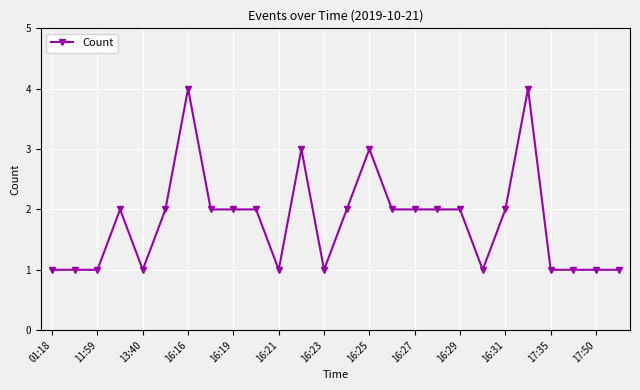

Reading left to right, what are all the values shown in this chart?

1	1	1	2	1	2	4	2	2	2	1	3	1	2	3	2	2	2	2	1	2	4	1	1	1	1